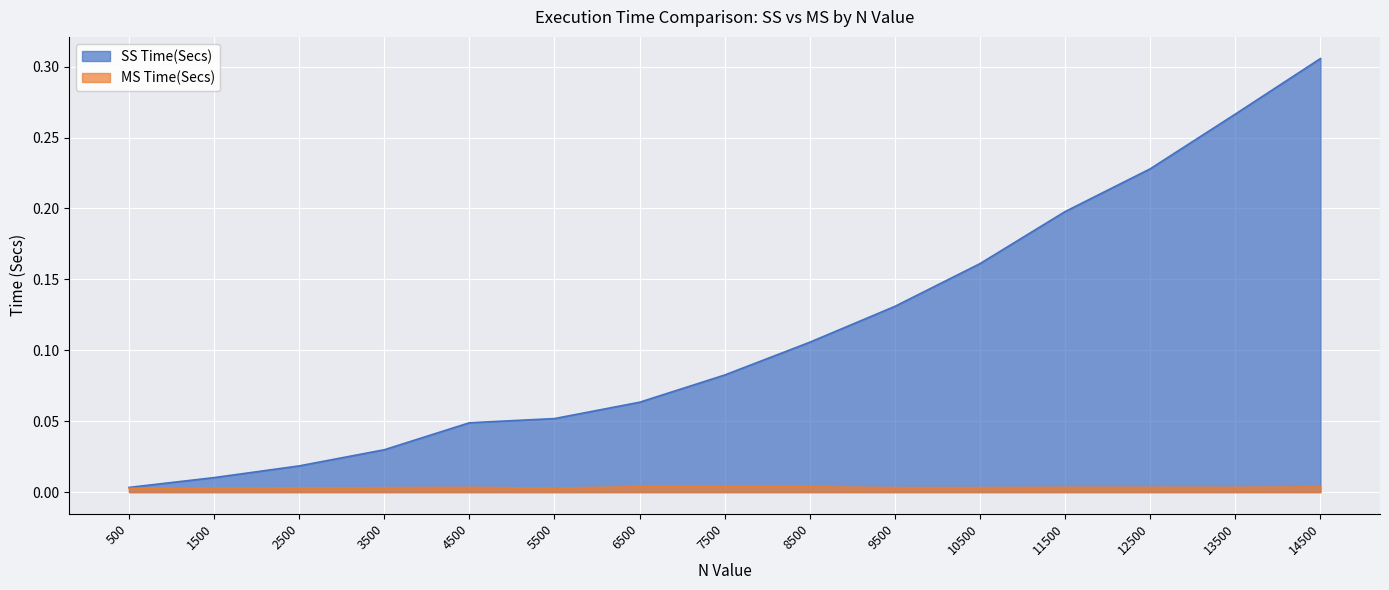

What are all the series names shown in the legend?

SS Time(Secs), MS Time(Secs)